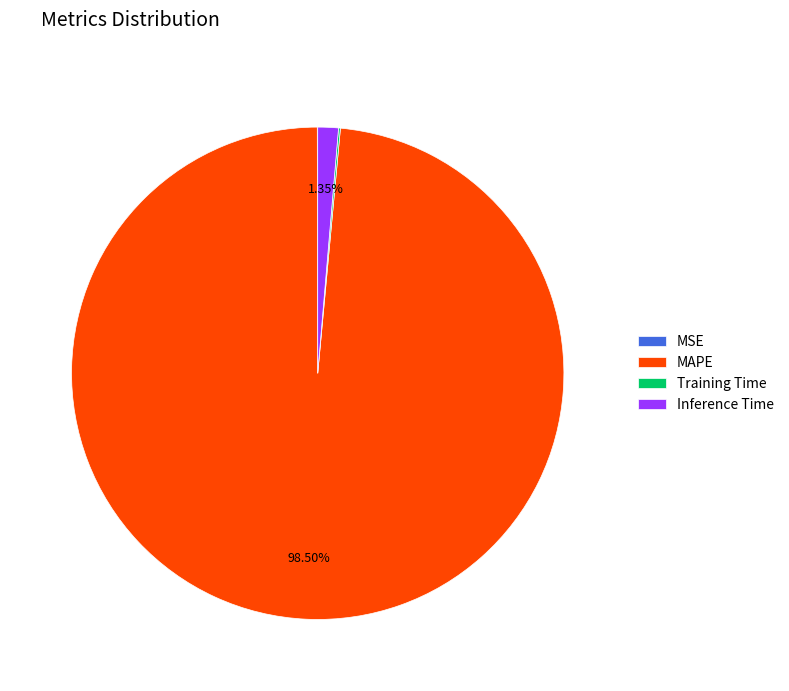

What is the largest slice in the pie chart?

MAPE